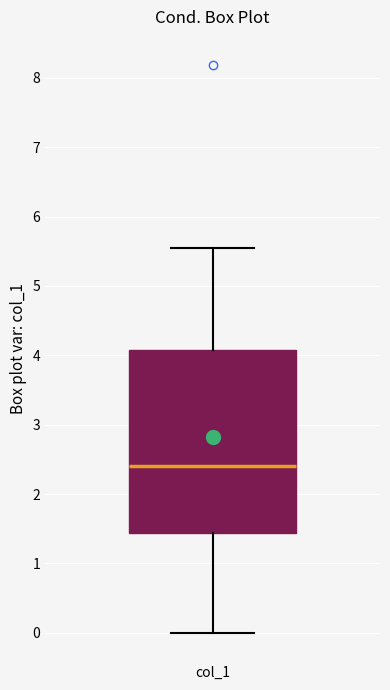

Read this box plot against the y-axis: the position of the median line, the range covered by the box, and the ends of both whiskers. The values are not printed on the chart, so give them approximately, as read against the axis.

median 2.4, box 1.4 to 4.1, whiskers 0.0 to 5.5